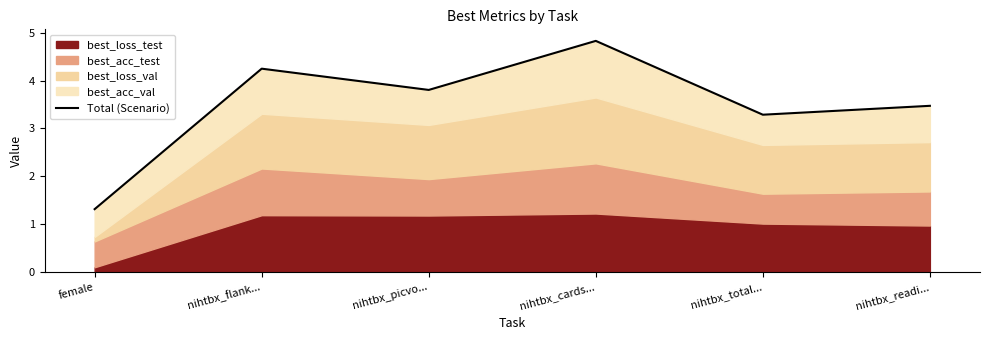

At which label is the value closest to 3?

nihtbx_total...